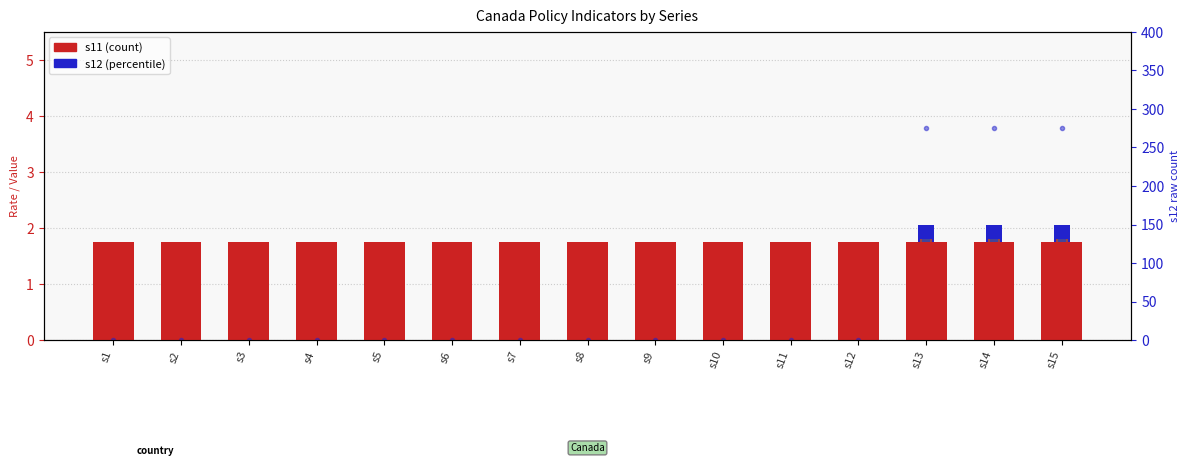

Reading left to right, list all the values displayed in this chart.

s11 (count): 1.8	1.8	1.8	1.8	1.8	1.8	1.8	1.8	1.8	1.8	1.8	1.8	1.8	1.8	1.8
s12 (norm): 0.0	0.0	0.0	0.0	0.0	0.0	0.0	0.0	0.0	0.0	0.0	0.0	0.3	0.3	0.3
s9: 0.0	0.0	0.0	0.0	0.0	0.0	0.0	0.0	0.0	0.0	0.0	0.0	0.1	0.1	0.1
s7: 0.0	0.0	0.0	0.0	0.0	0.0	0.0	0.0	0.0	0.0	0.0	0.0	0.1	0.1	0.1
s12 raw: 0.0	0.0	0.0	0.0	0.0	0.0	0.0	0.0	0.0	0.0	0.0	0.0	275.0	275.0	275.0